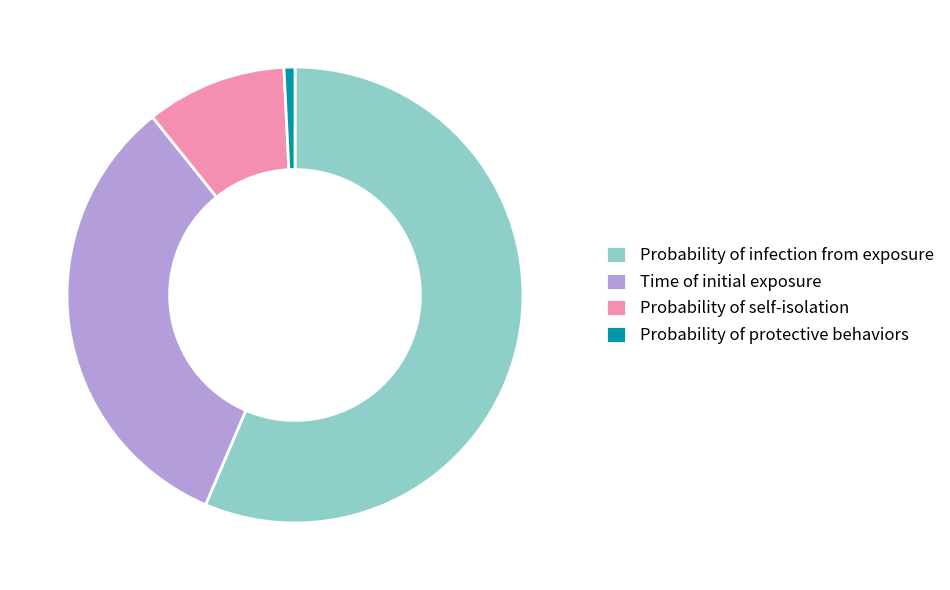

Is it true that Time of initial exposure is 41% of the pie?

False